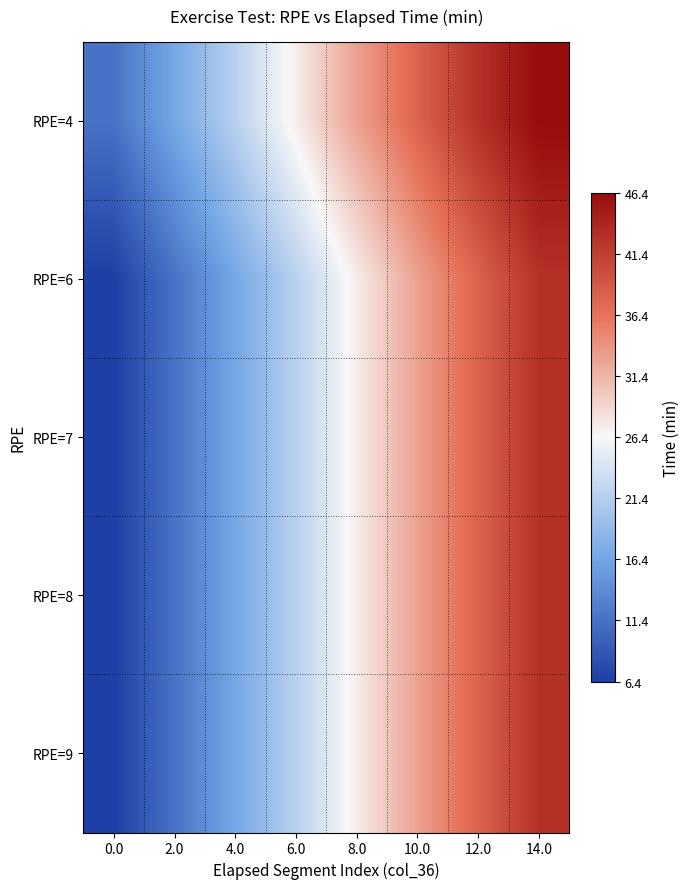

What is the difference between the highest and lowest values at 14.0?

3.7